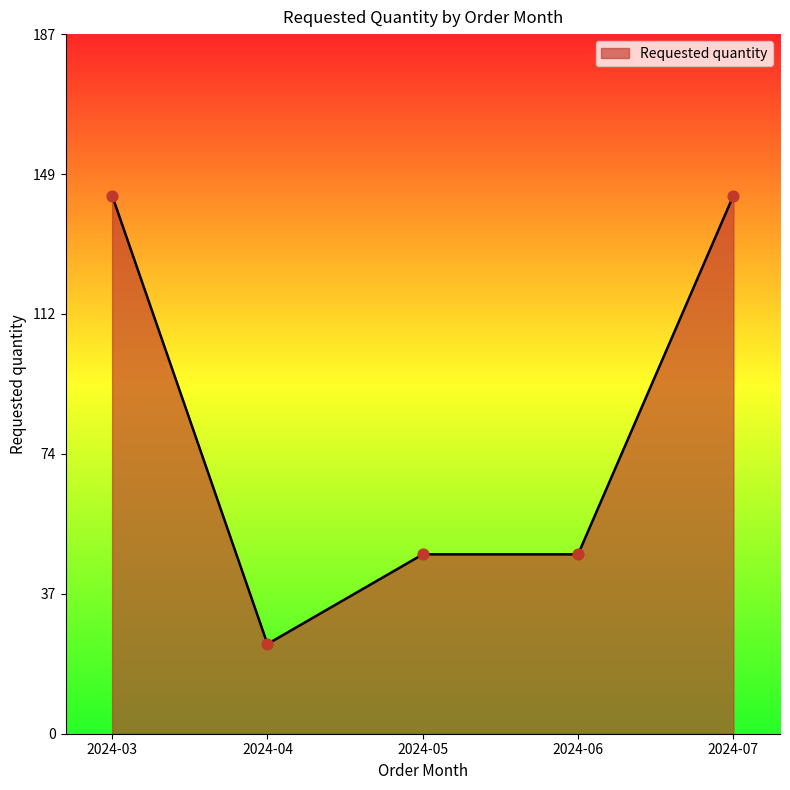

Between 2024-05 and 2024-03, which is larger?

2024-03